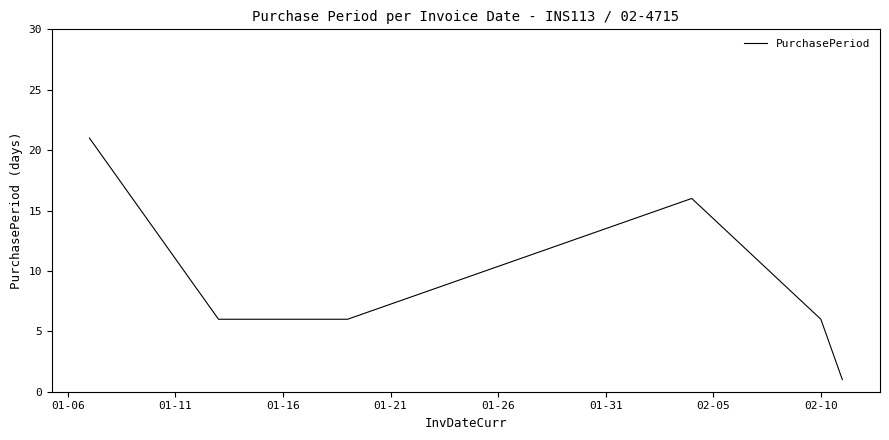

Count the values in the range 6 to 16.

4